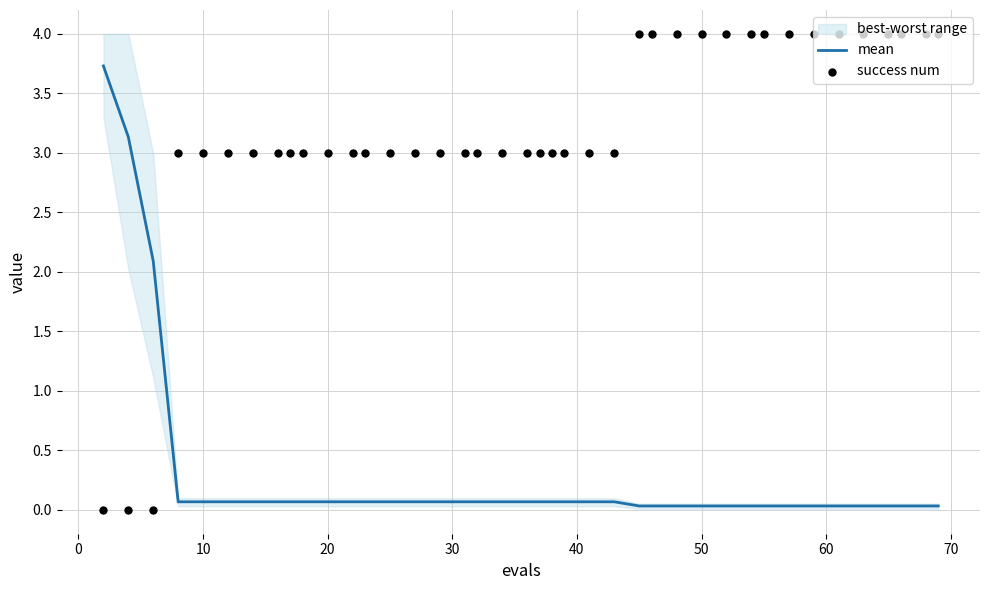

What is the highest value of the mean series?

3.7